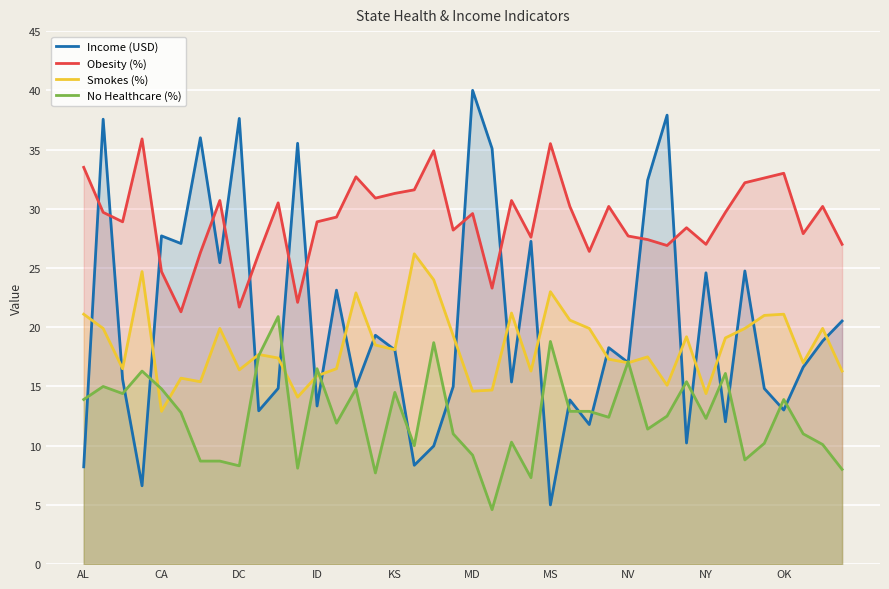

The Income (USD) series shows 27.5 at 37. True or false?

False